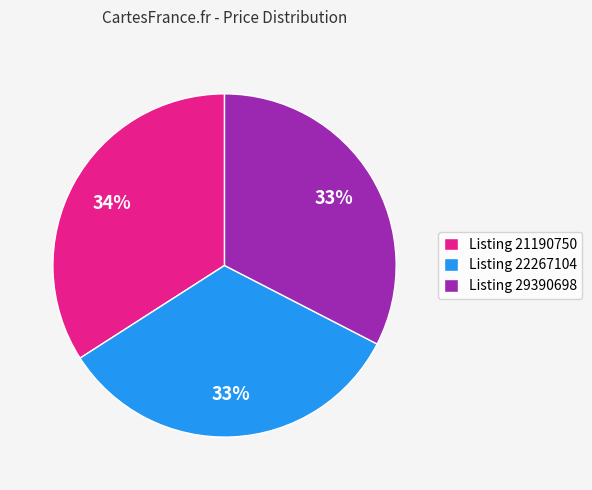

To the nearest percent, what is the average slice percentage?

33%